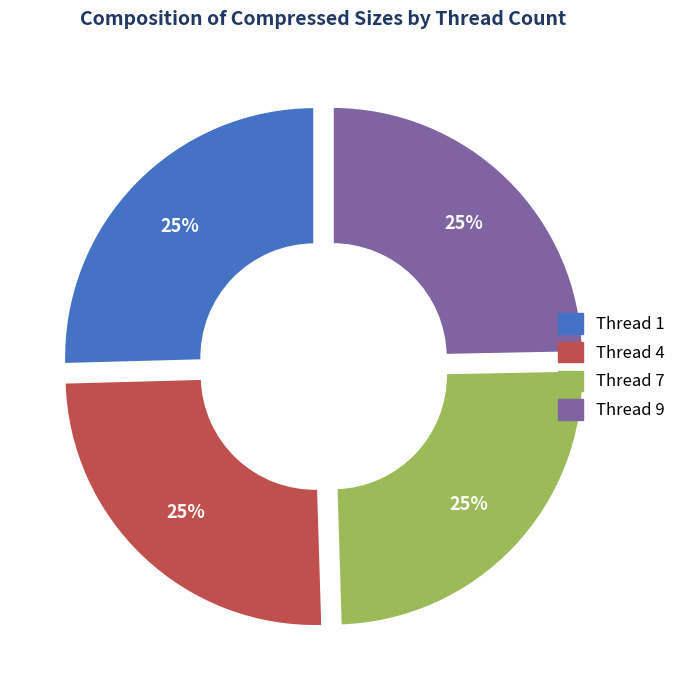

True or false: Thread 4 accounts for 25% of the total.

True